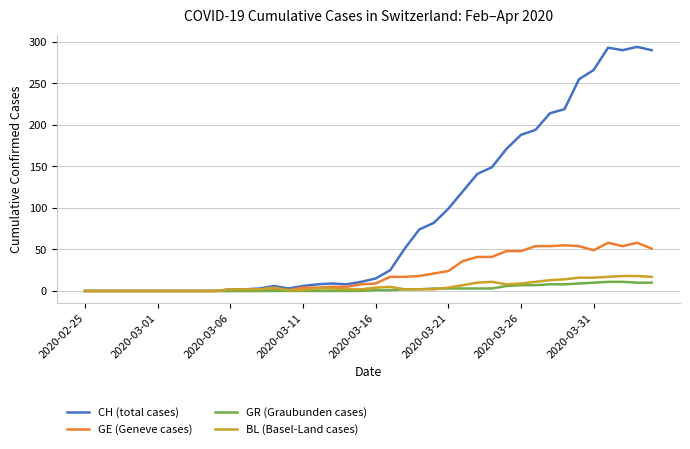

What is the greatest value displayed?

294